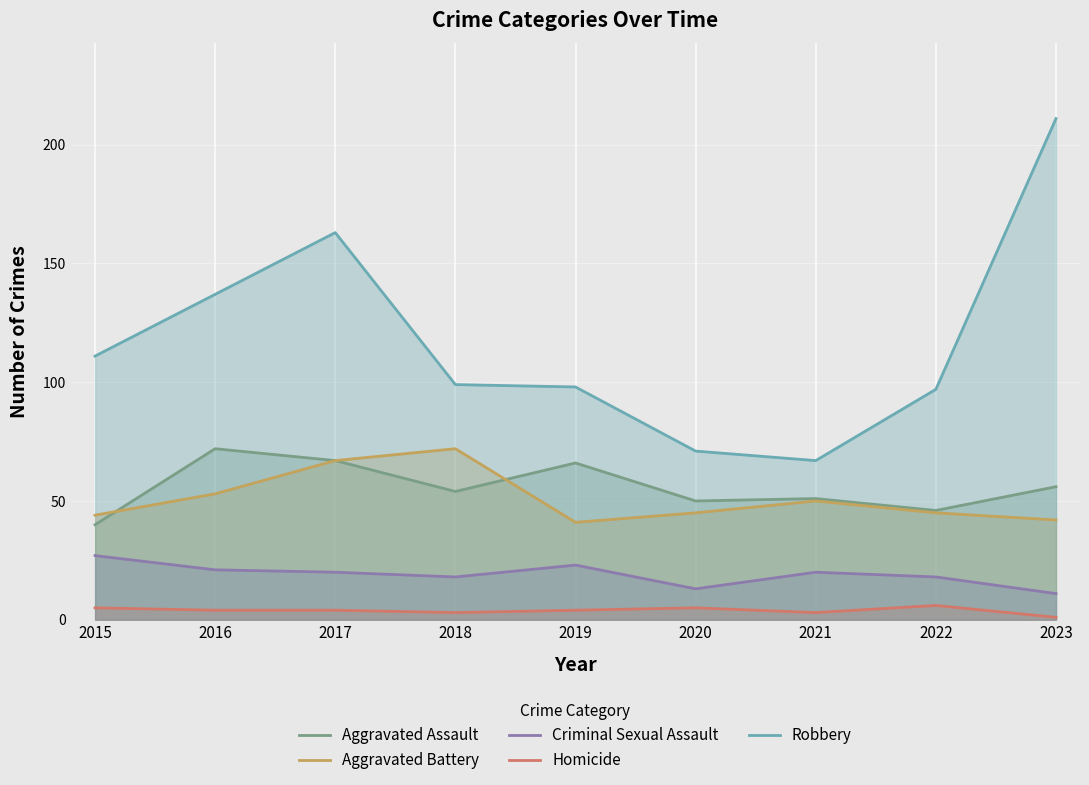

How many lines are shown in the chart?

5